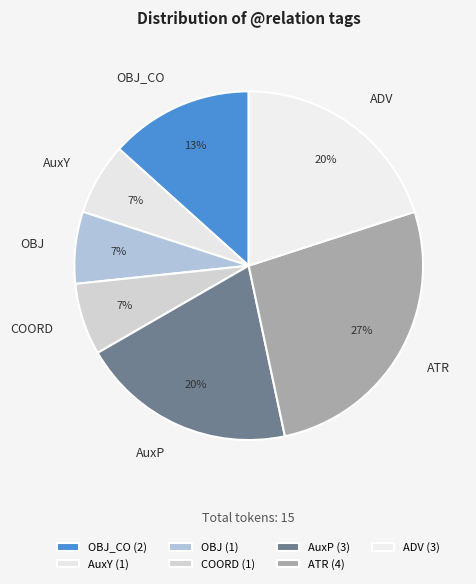

What percentage is the COORD slice, to the nearest percent?

7%